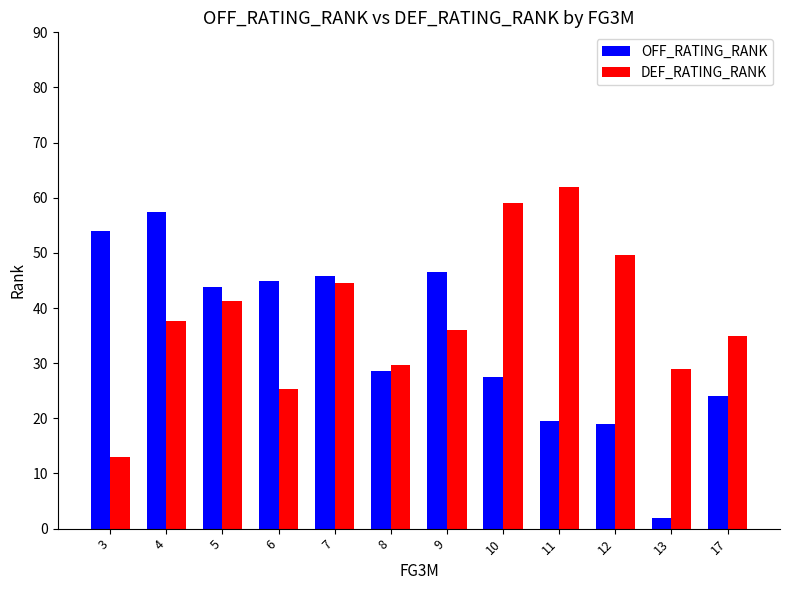

What is the difference between the OFF_RATING_RANK values at 10 and 9?

19.1